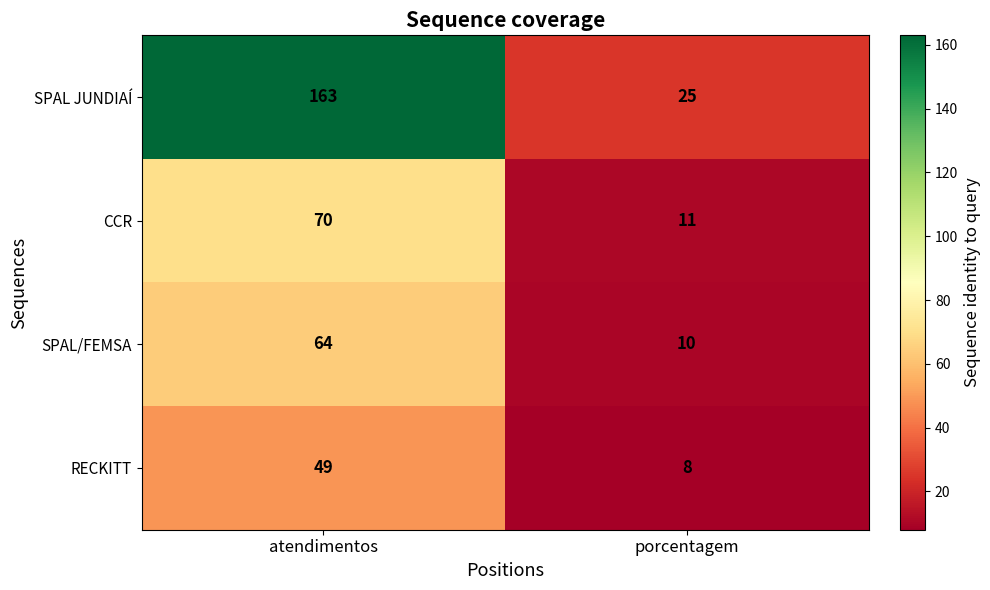

Reading right to left, list all the values displayed in this chart.

SPAL JUNDIAÍ: porcentagem=25	atendimentos=163
CCR: porcentagem=11	atendimentos=70
SPAL/FEMSA: porcentagem=10	atendimentos=64
RECKITT: porcentagem=8	atendimentos=49